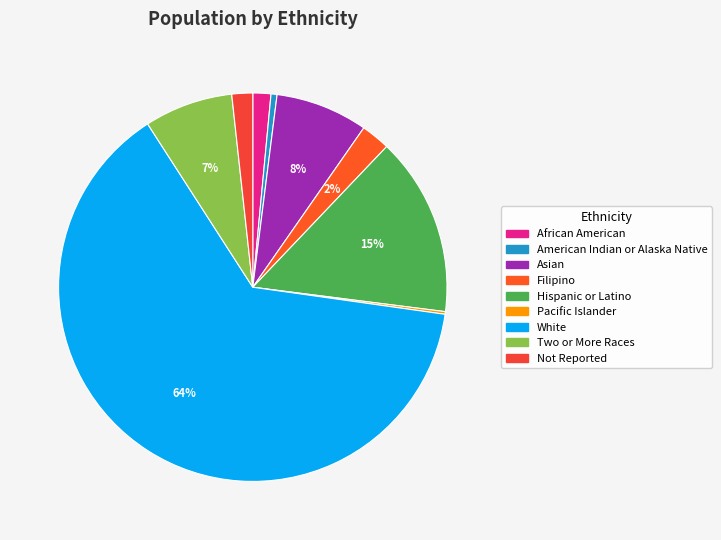

Approximately how many times larger is the value at Hispanic or Latino compared to Asian?

1.9